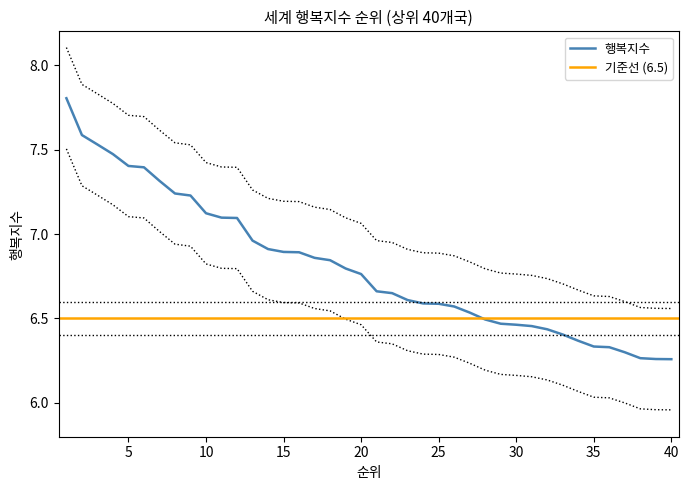

Between 19 and 13, which is larger?

13